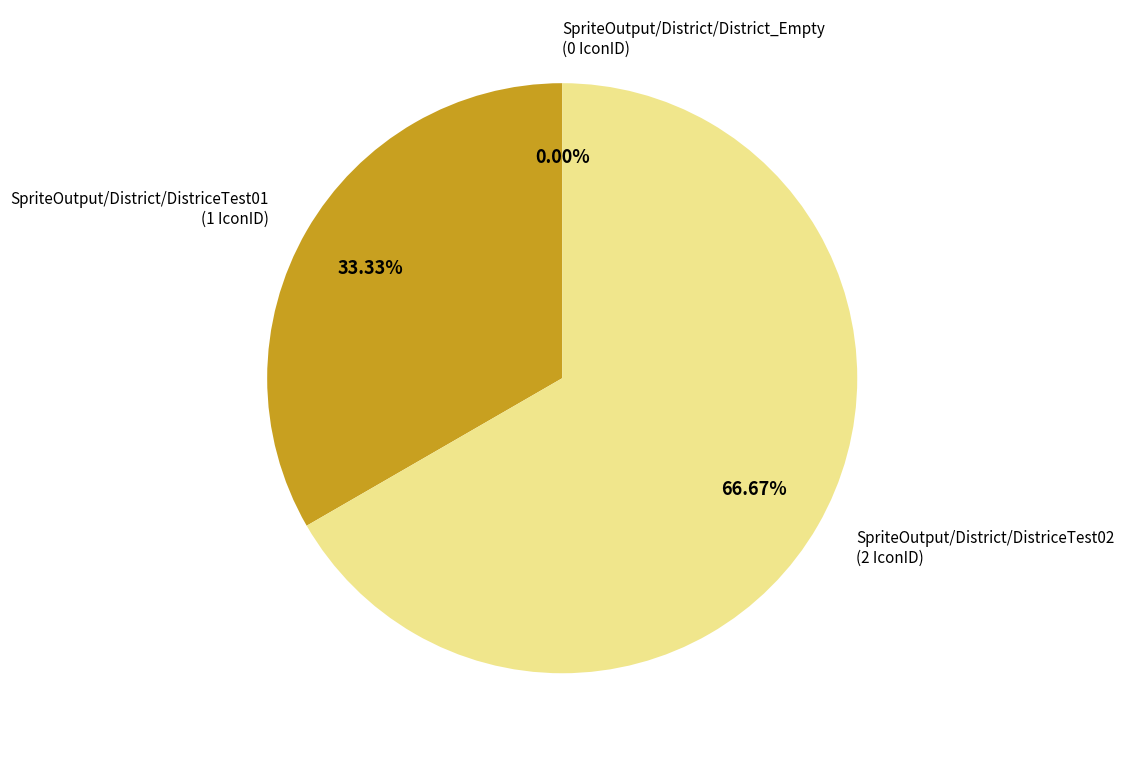

Do SpriteOutput/District/DistriceTest01 and SpriteOutput/District/DistriceTest02 together represent more than half of the pie?

Yes